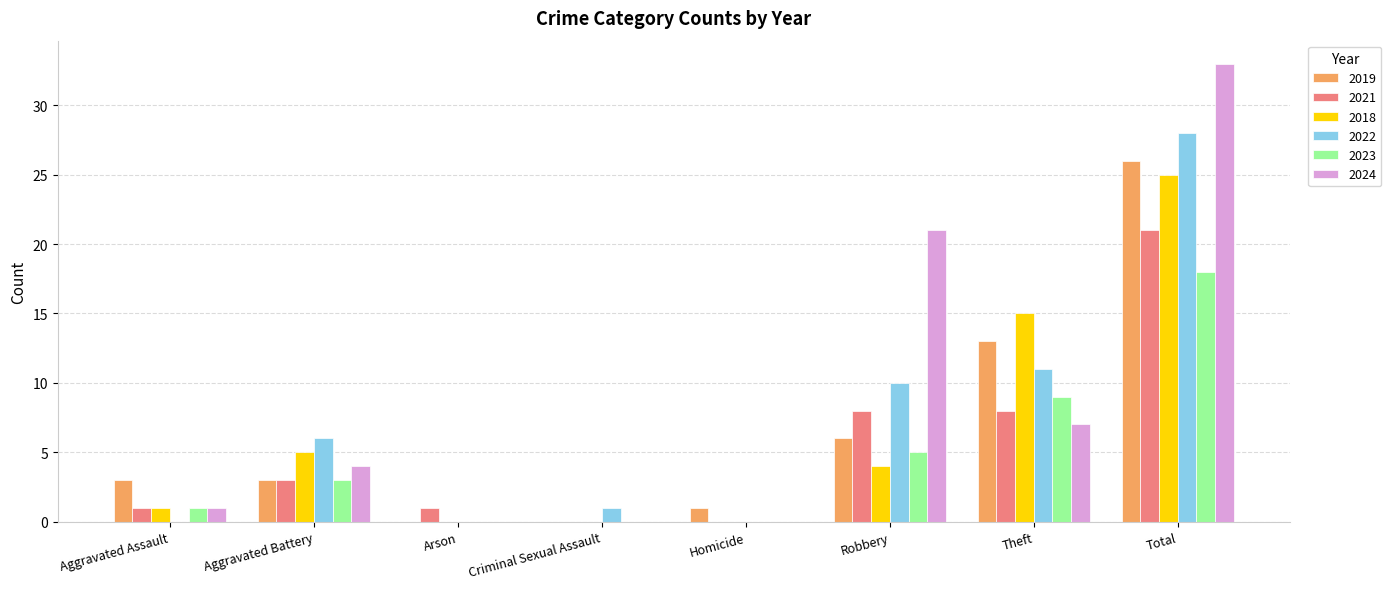

True or false: 2019 has a value of 3 at Robbery.

False